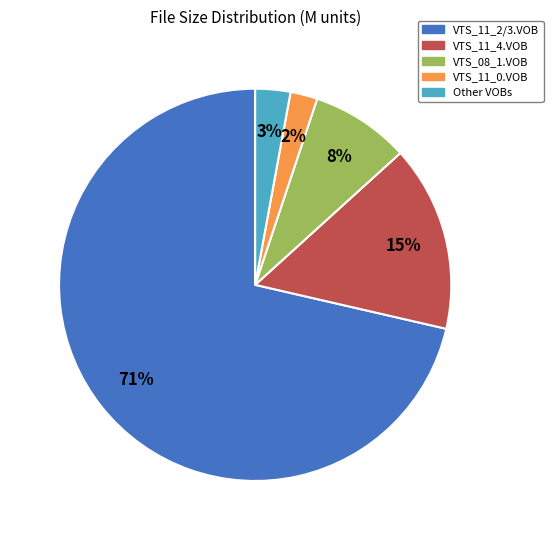

To the nearest percent, what is the combined percentage of VTS_08_1.VOB and VTS_11_4.VOB?

23%